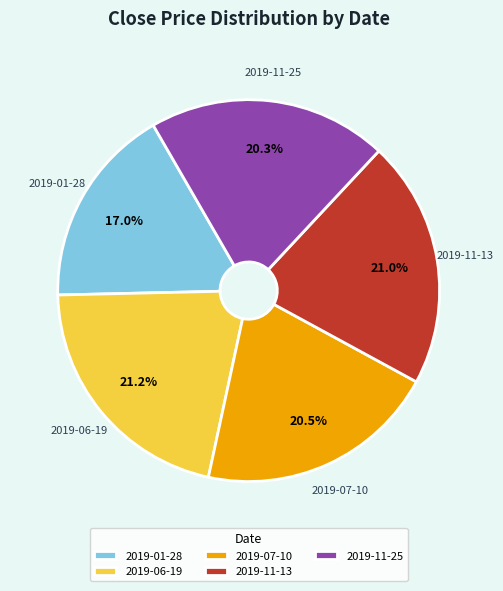

To the nearest percent, what is the combined percentage of 2019-06-19 and 2019-01-28?

38%